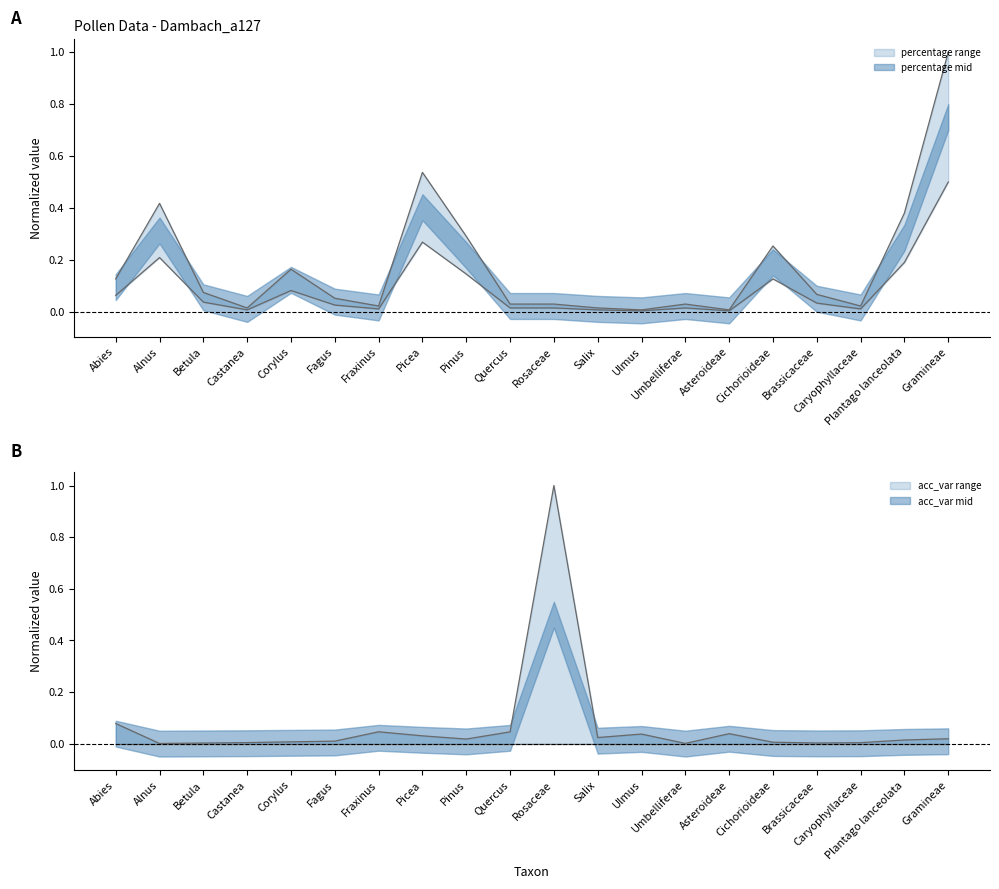

Reading right to left, extract all data points from this chart.

percentage: 1.0	0.4	0.0	0.1	0.3	0.0	0.0	0.0	0.0	0.0	0.0	0.3	0.5	0.0	0.1	0.2	0.0	0.1	0.4	0.1
count: 0.5	0.2	0.0	0.0	0.1	0.0	0.0	0.0	0.0	0.0	0.0	0.1	0.3	0.0	0.0	0.1	0.0	0.0	0.2	0.1
acc_var_: 0.0	0.0	0.0	0.0	0.0	0.0	0.0	0.0	0.0	1.0	0.0	0.0	0.0	0.0	0.0	0.0	0.0	0.0	0.0	0.1